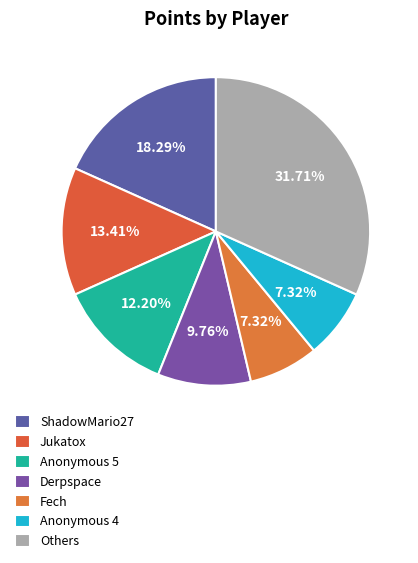

Count the number of slices in the pie.

7